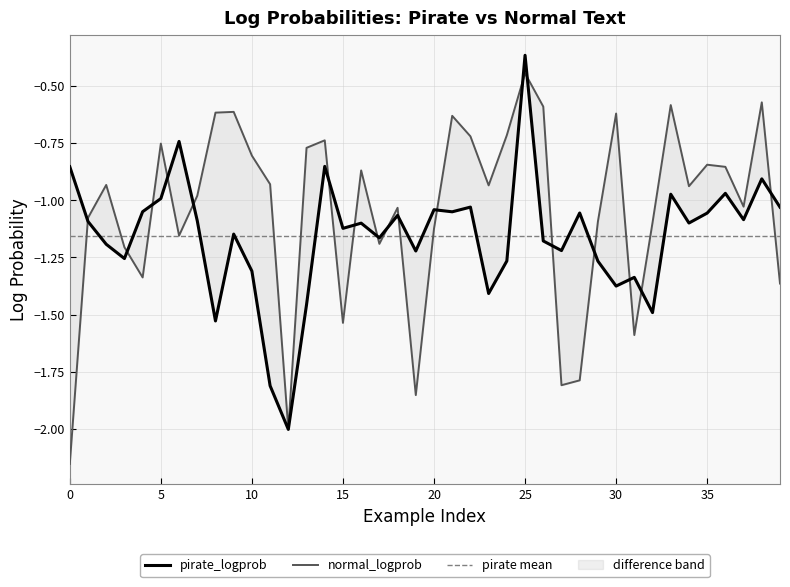

List the labels in order of pirate_logprob value, largest first.

25, 6, 14, 0, 38, 36, 33, 5, 22, 39, 20, 4, 21, 28, 35, 18, 37, 7, 1, 34, 16, 15, 9, 17, 26, 2, 27, 19, 3, 24, 29, 10, 31, 30, 23, 13, 32, 8, 11, 12